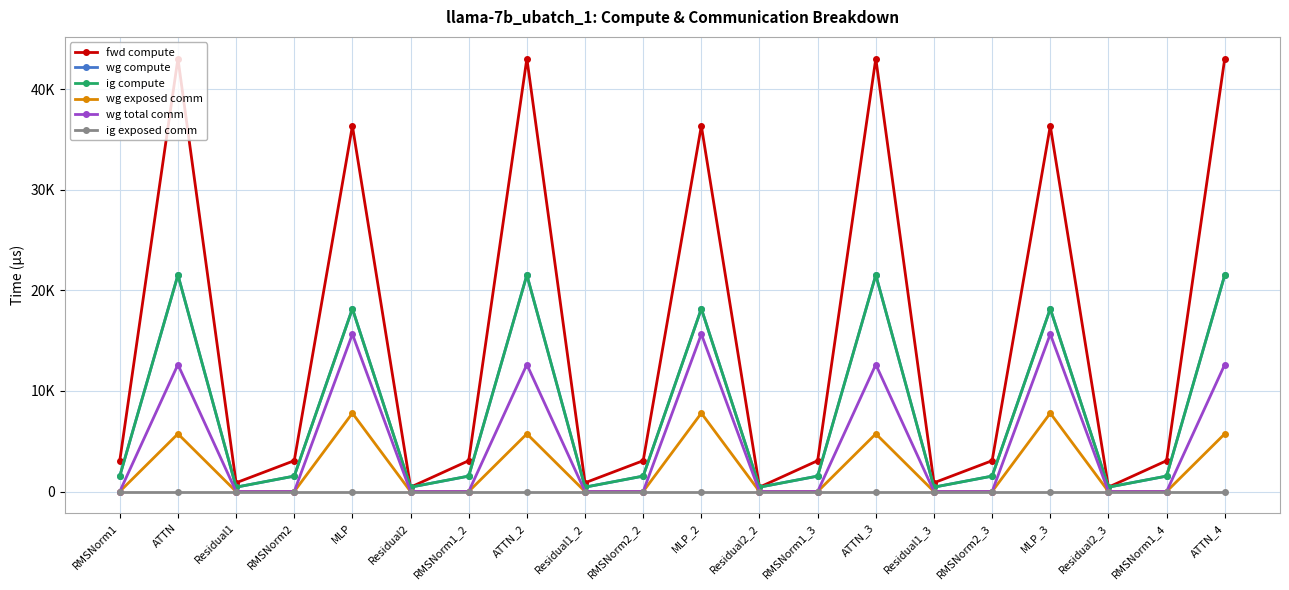

True or false: ig compute and wg compute cross at least once.

False